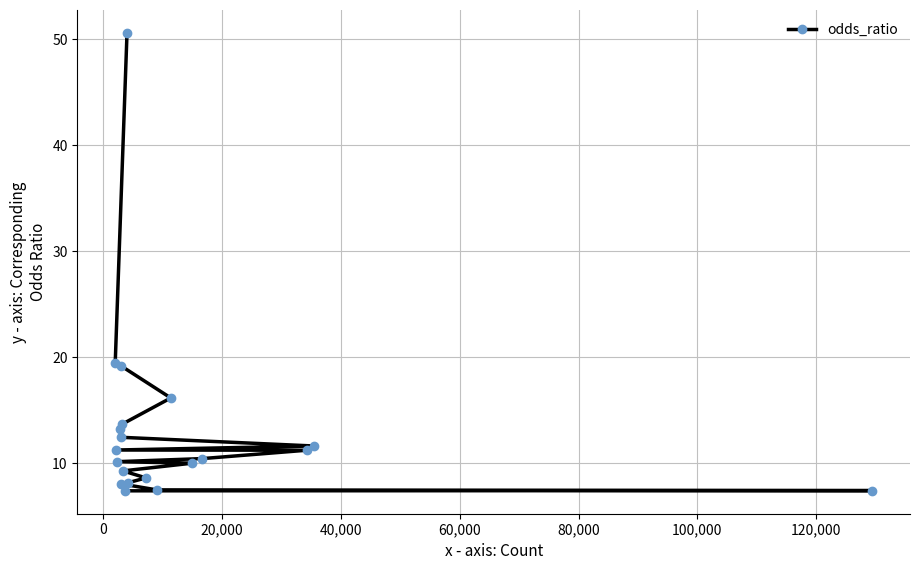

How many series are shown in this chart?

1